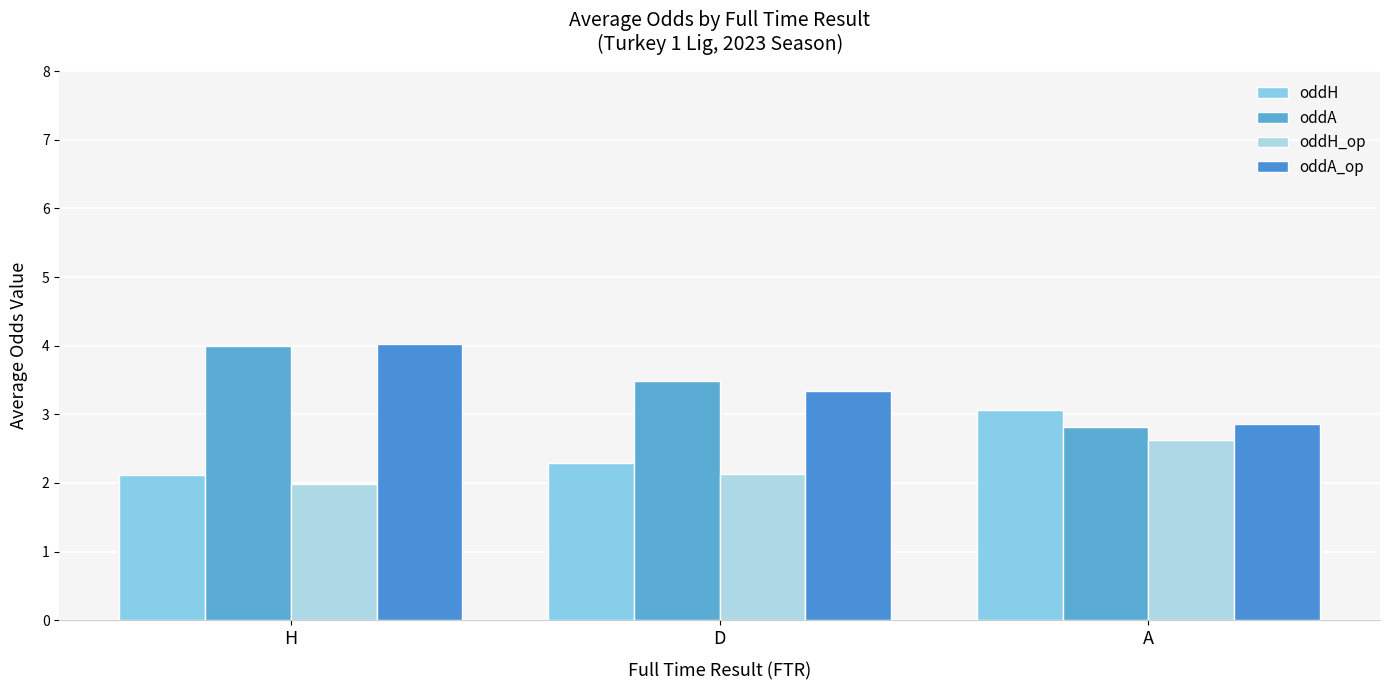

True or false: oddH_op has a value of 2.6 at A.

True